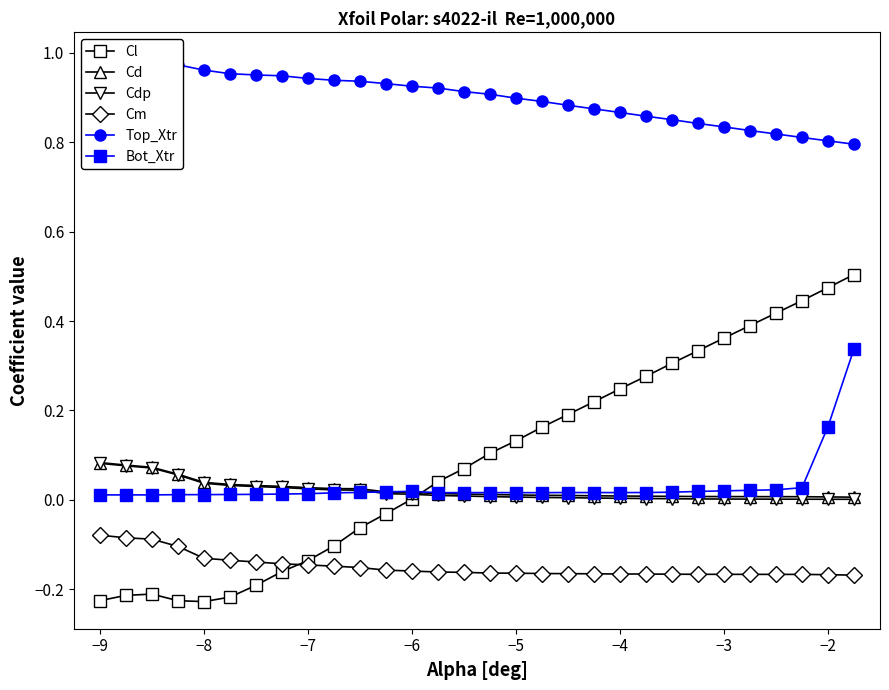

How many times do Cdp and Cl cross each other?

1